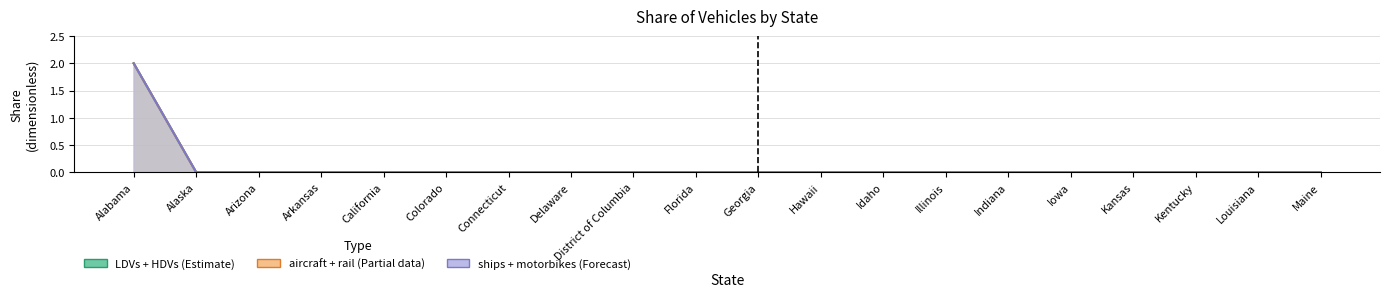

What is the difference between the maximum and minimum values in the LDVs series?

2